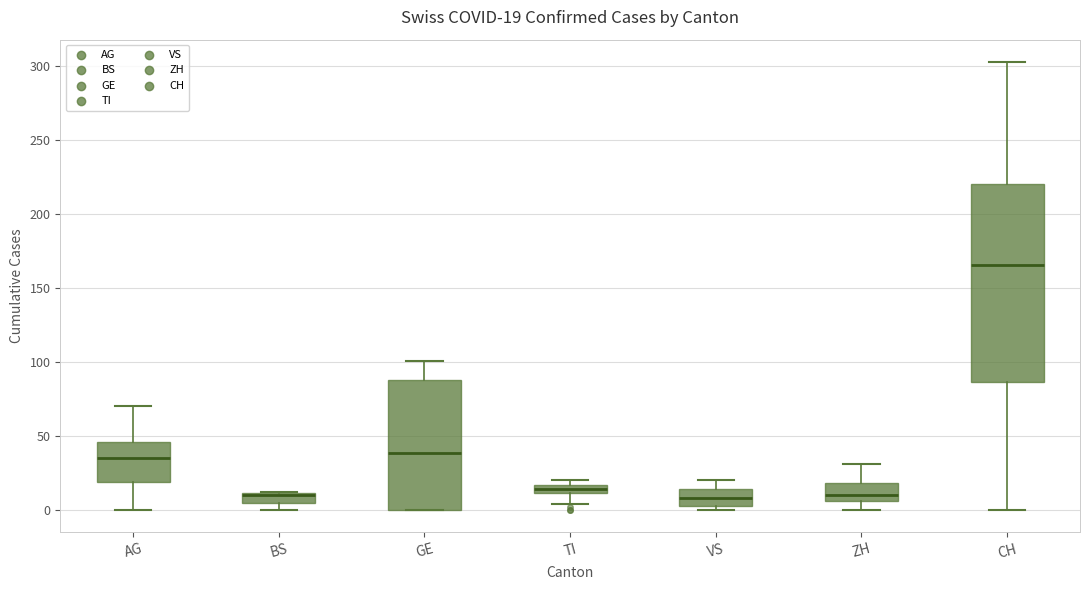

Comparing the boxes themselves (not the whiskers), which one is the tallest?

CH